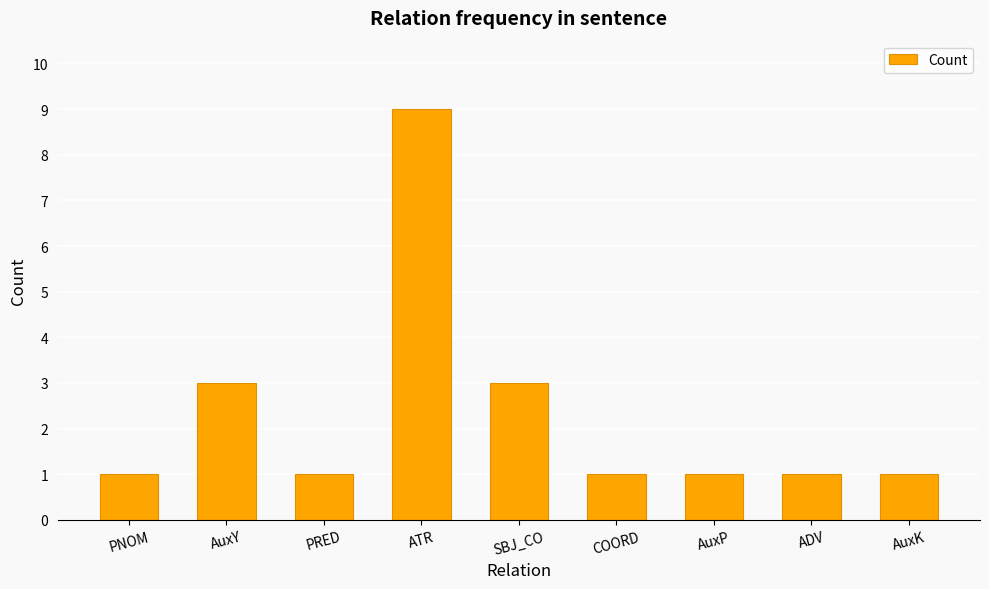

Approximately how many times larger is the value at AuxY compared to PNOM?

3.0